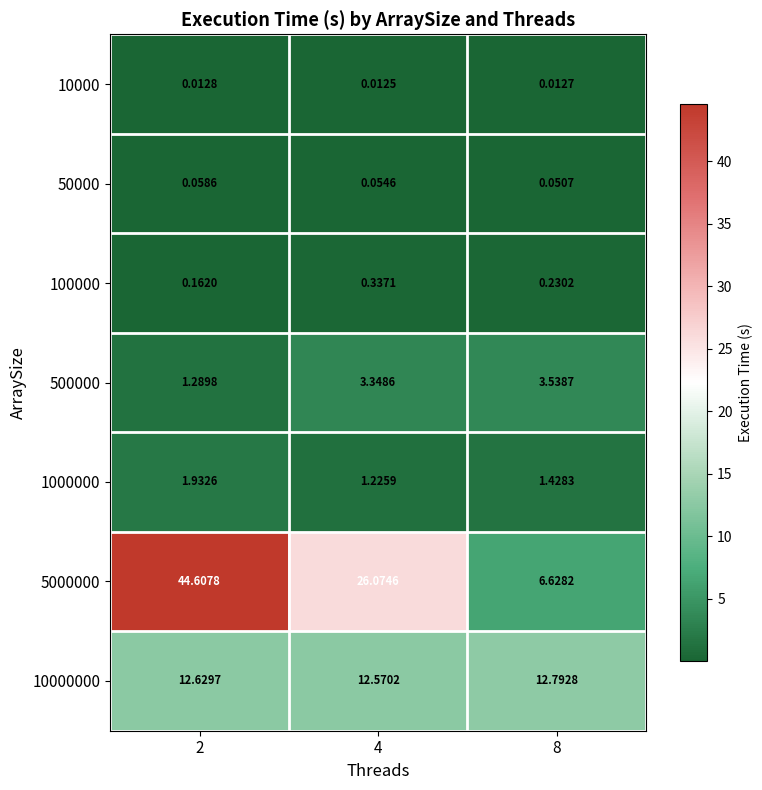

Which series has the largest total across all categories?

5000000